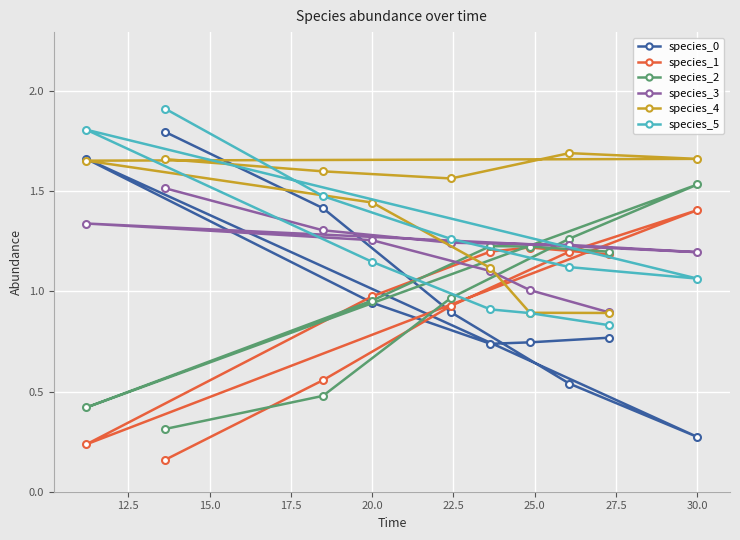

Which series has the largest total across all categories?

species_4